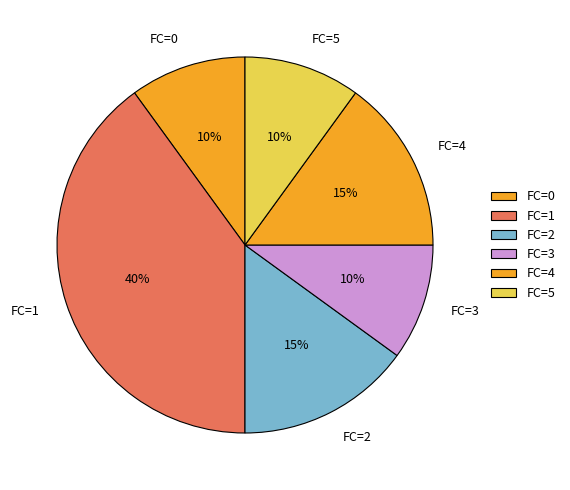

Which slice is the largest?

FC=1